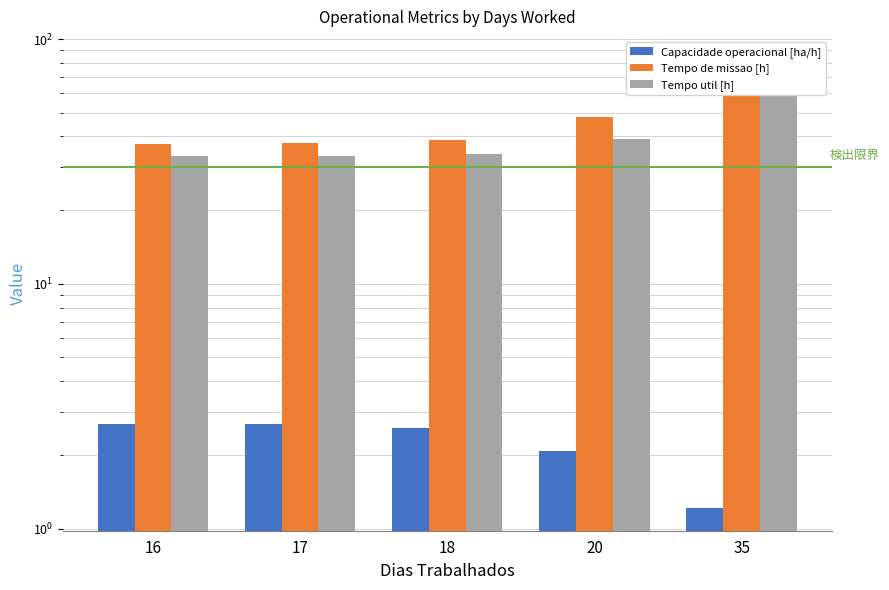

The Capacidade operacional [ha/h] series shows 1.9 at 16. True or false?

False